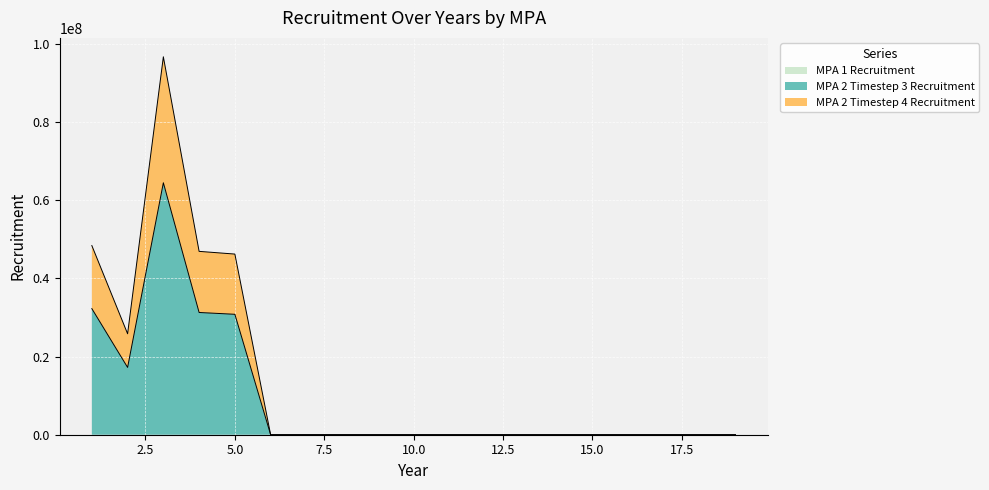

At which category does MPA 2 (Timestep 4) reach its first local valley?

2